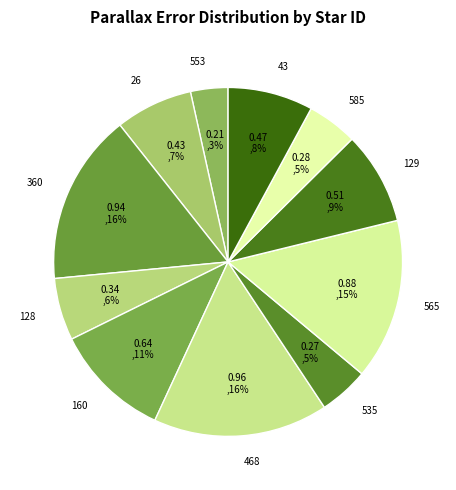

Between 468 and 128, which is larger?

468